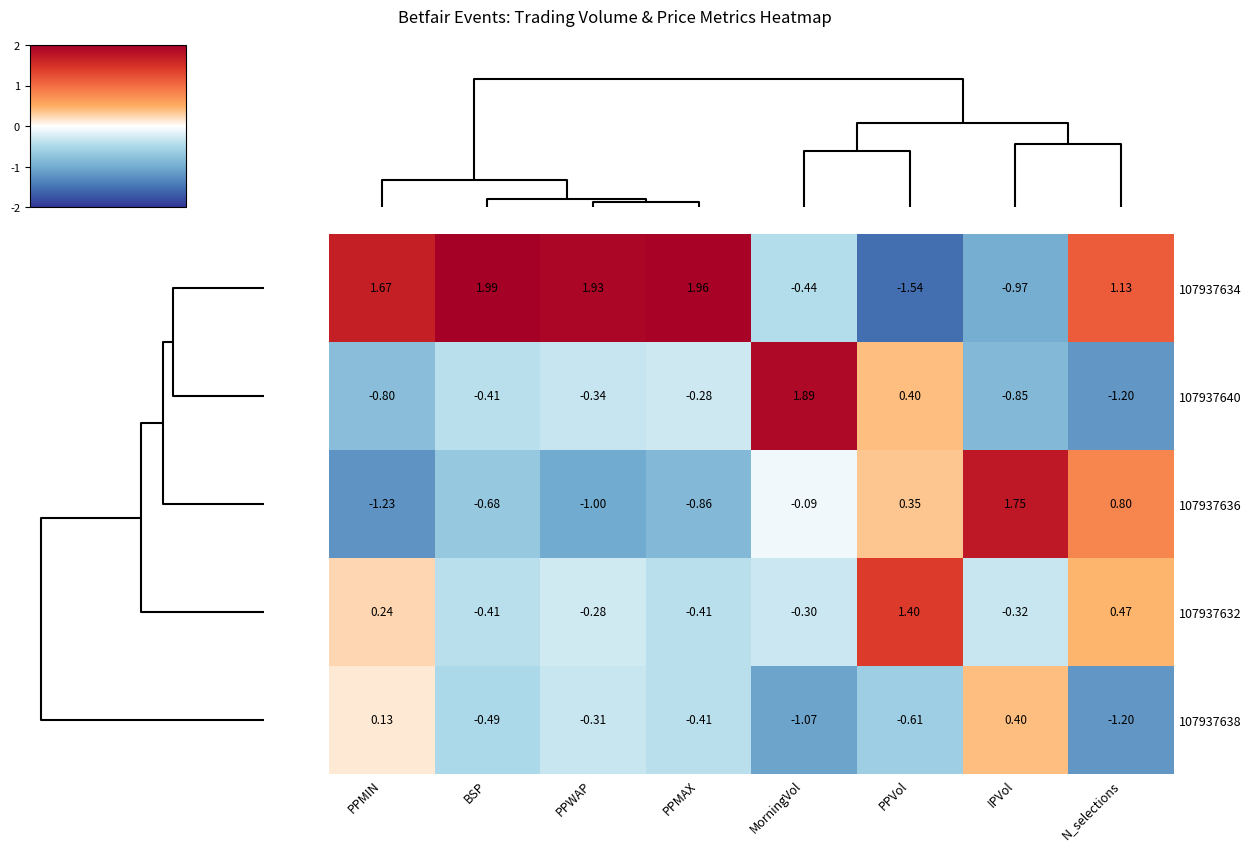

How many negative values does the 107937640 series have?

6